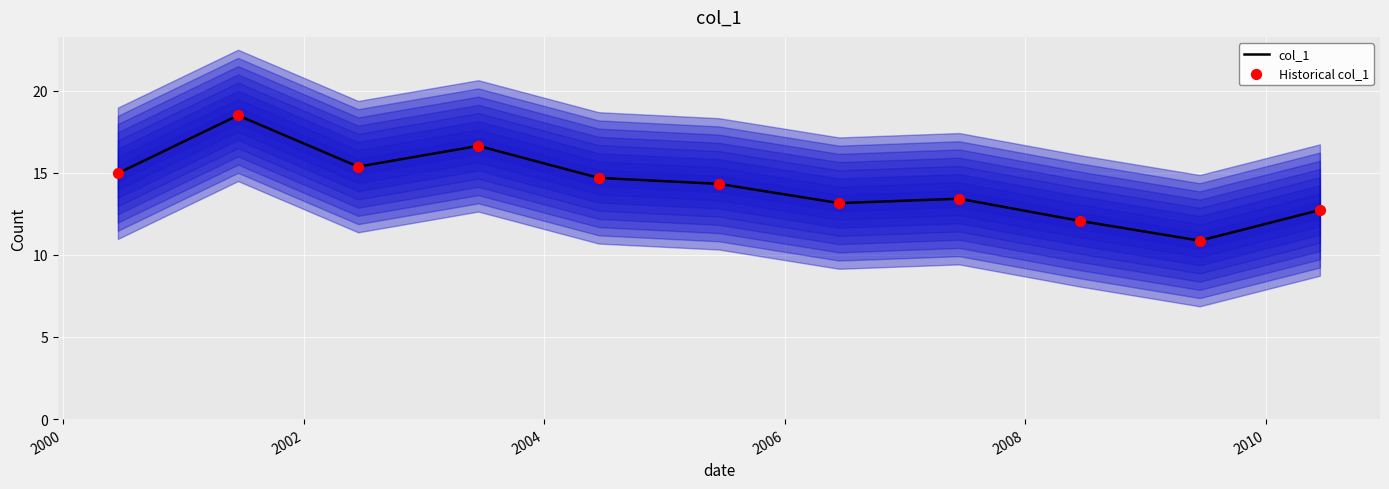

What is the maximum value for col_1?

18.5